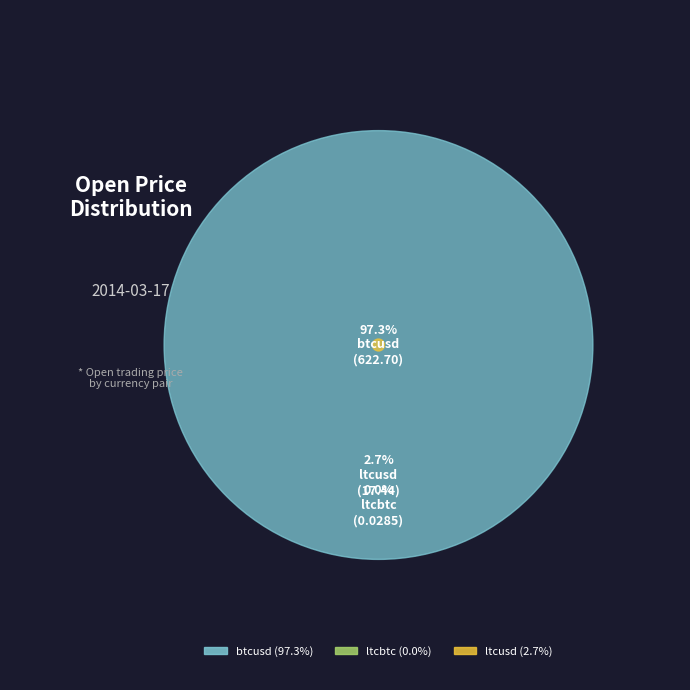

What percentage is NOT represented by ltcbtc?

100.0%